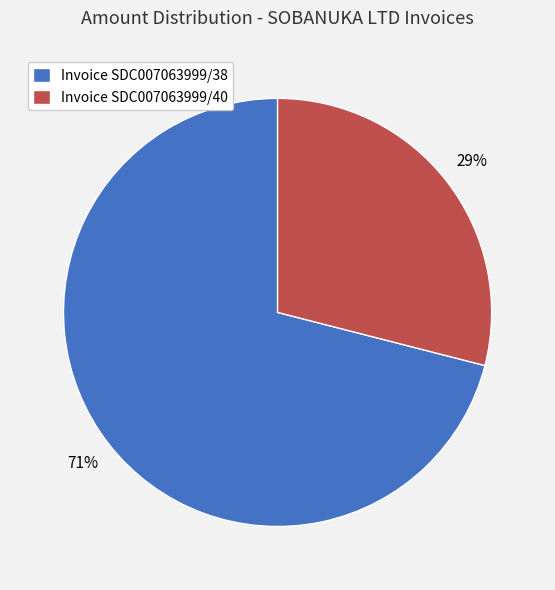

True or false: Invoice SDC007063999/40 accounts for 29% of the total.

True